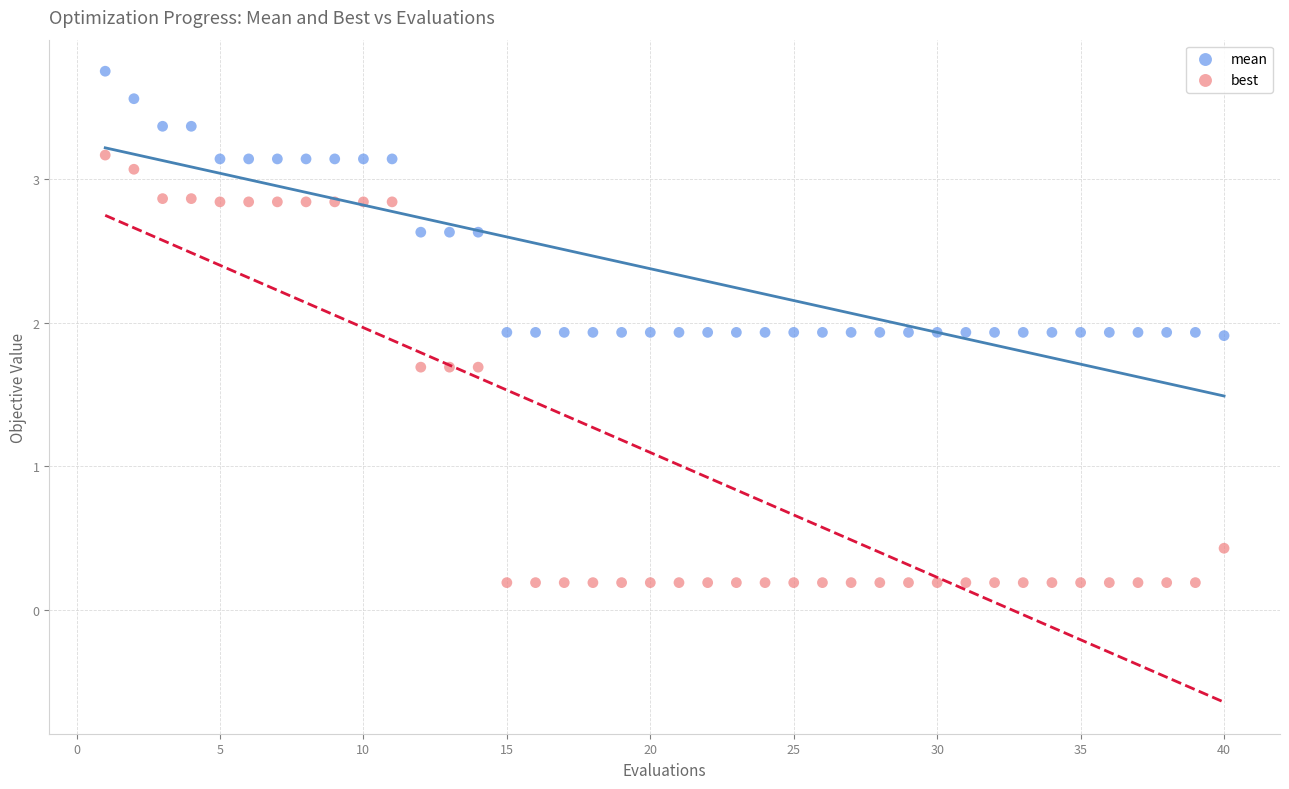

What are all the series names shown in the legend?

mean, best